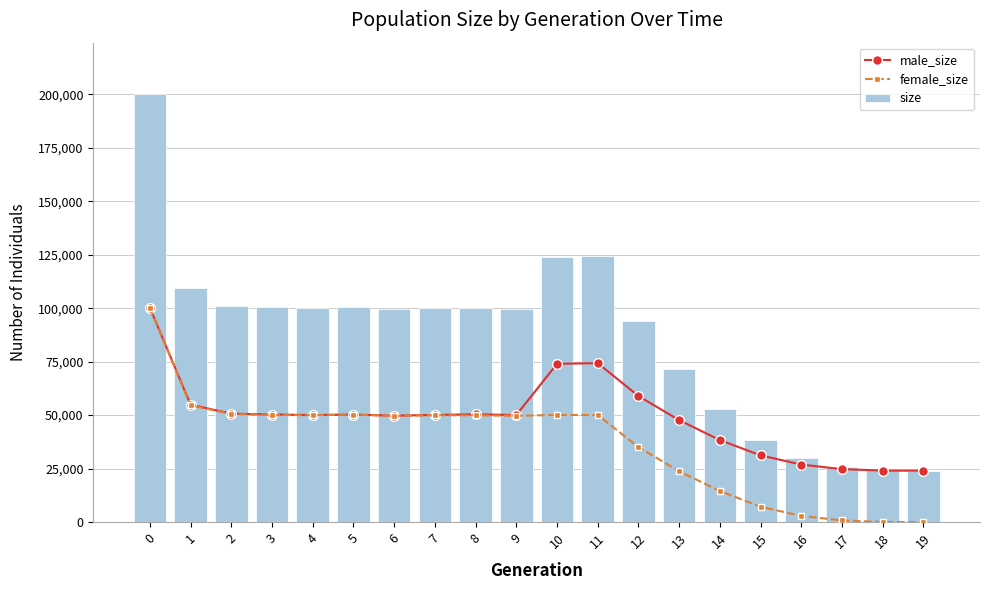

Reading left to right, what are all the values shown in this chart?

male_size: 0=100167	1=54882	2=50690	3=50284	4=50059	5=50245	6=49741	7=50080	8=50386	9=50033	10=73982	11=74283	12=58930	13=47652	14=38336	15=31191	16=26873	17=24752	18=24071	19=24000
female_size: 0=99937	1=54521	2=50539	3=50059	4=49991	5=50216	6=49660	7=49962	8=49881	9=49701	10=50074	11=50072	12=35022	13=23765	14=14508	15=7172	16=2871	17=775	18=62	19=0
size: 0=200104	1=109403	2=101229	3=100343	4=100050	5=100461	6=99401	7=100042	8=100267	9=99734	10=124056	11=124355	12=93952	13=71417	14=52844	15=38363	16=29744	17=25527	18=24133	19=24000